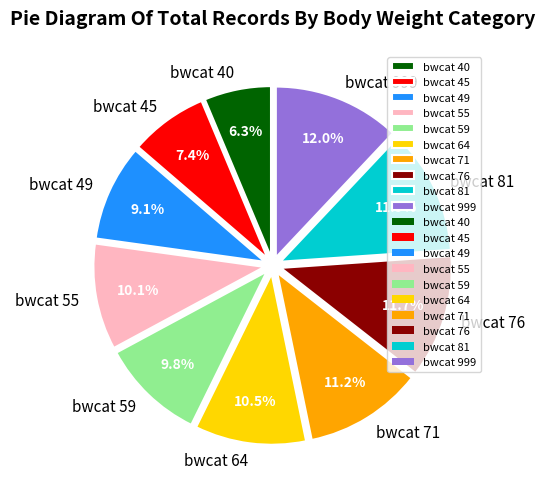

Between bwcat 76 and bwcat 55, which is larger?

bwcat 76